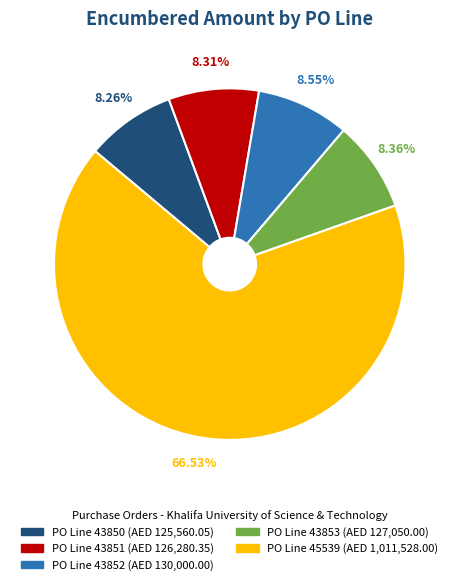

Is there any slice that represents more than half of the pie?

Yes